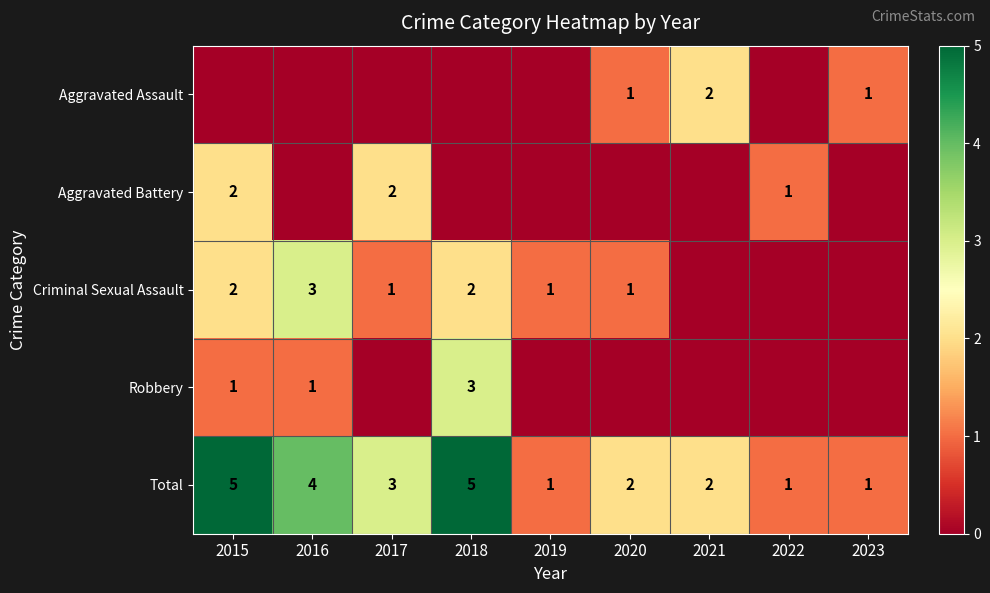

The value of Criminal Sexual Assault at 2017 is 1. True or false?

True